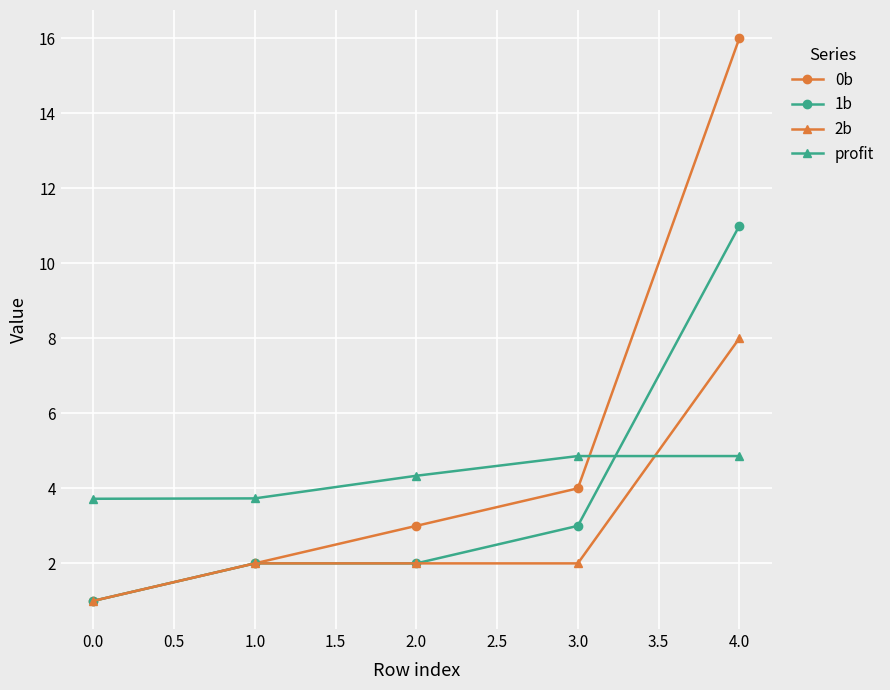

Which series has the largest range (max minus min)?

0b